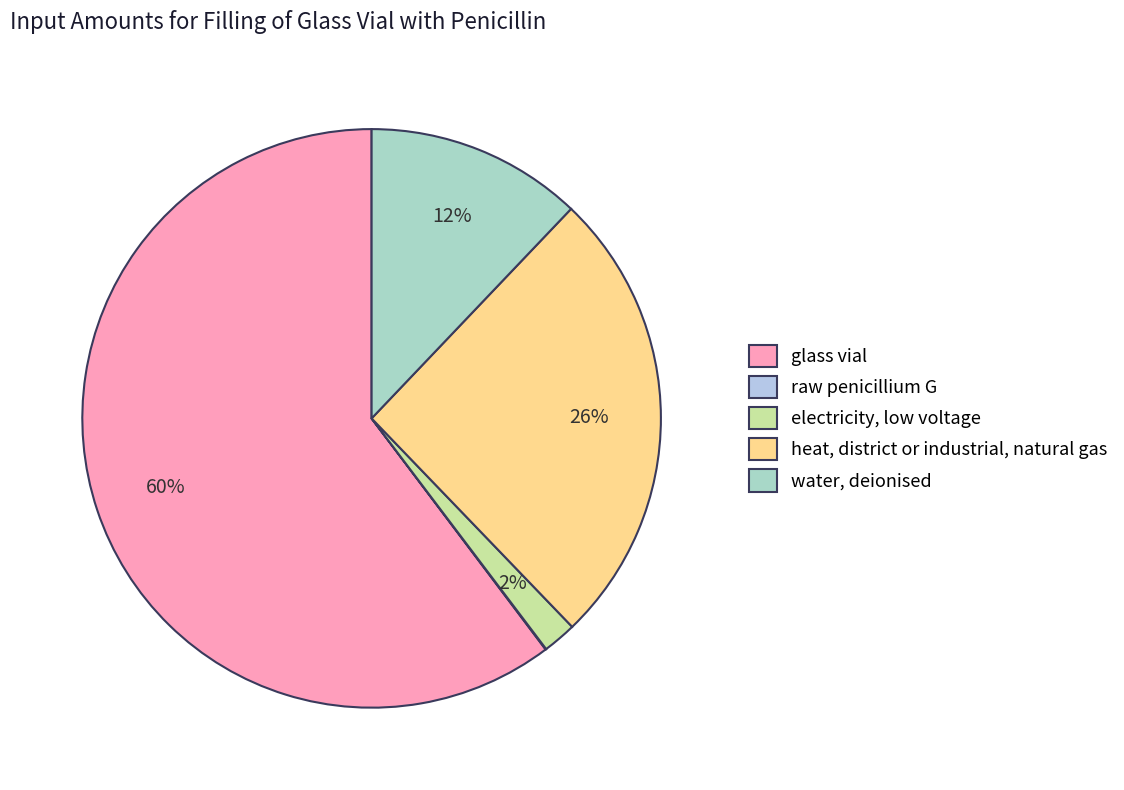

How many segments does this pie chart have?

5